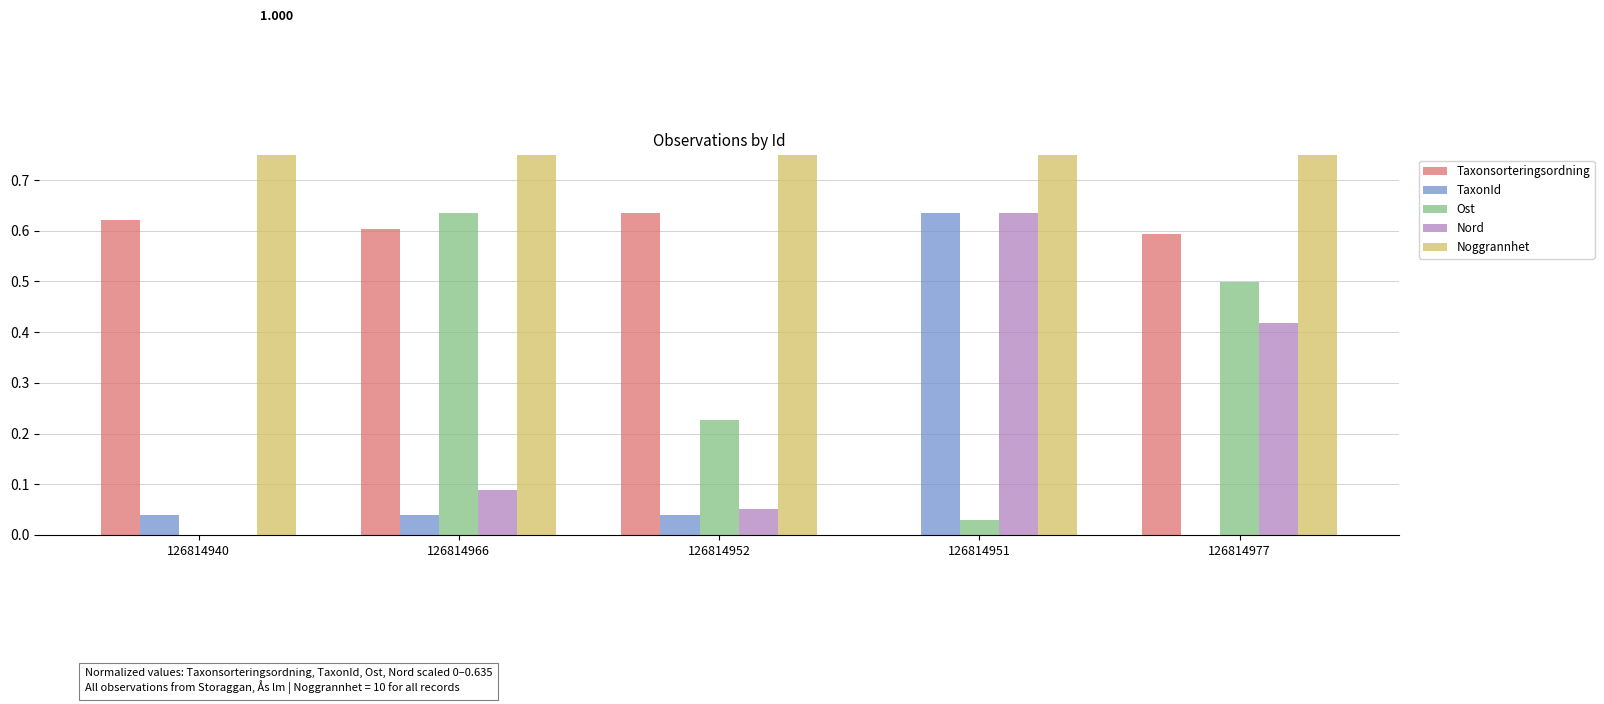

What is the average value of the Taxonsorteringsordning series?

0.5